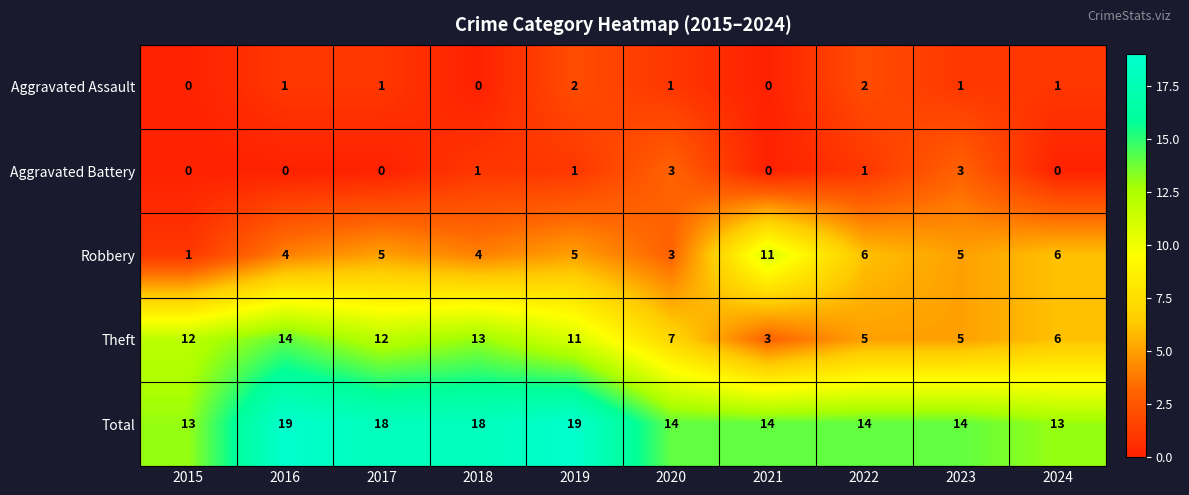

Which series has the largest range (max minus min)?

Theft